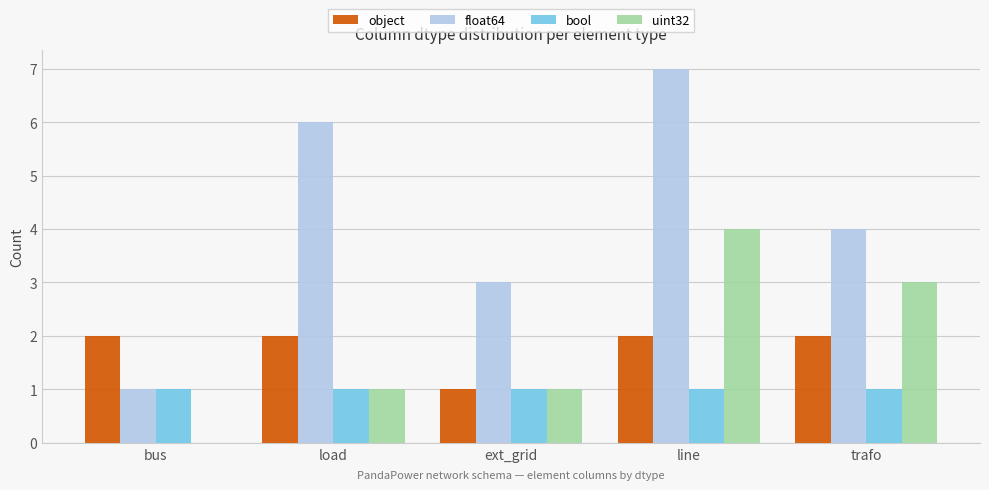

The value of uint32 at line is 4. True or false?

True